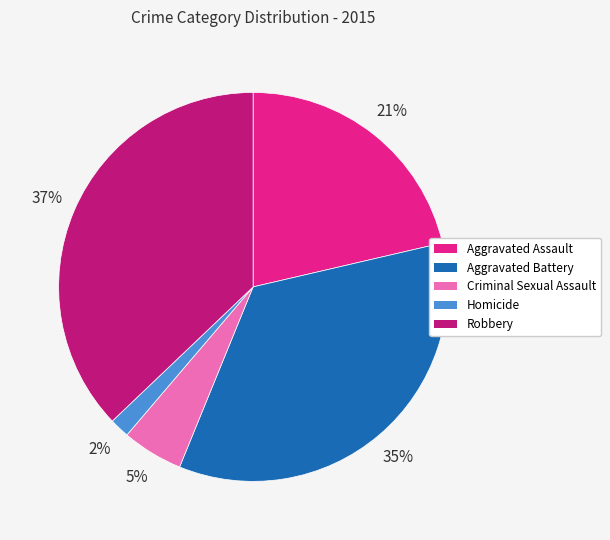

Is it true that Robbery is 52% of the pie?

False